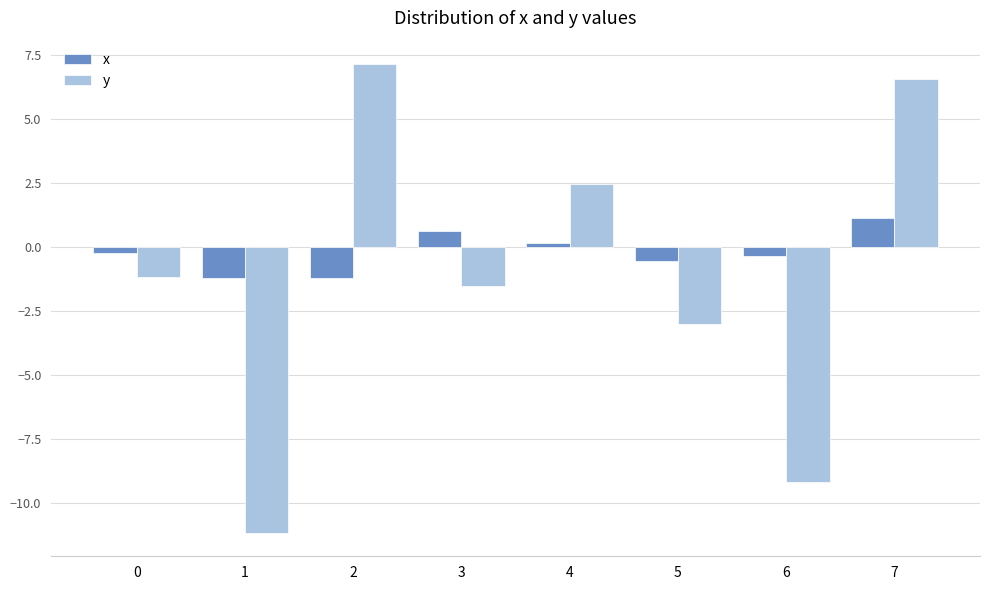

What is the difference between the maximum and second lowest values in the y series?

16.3